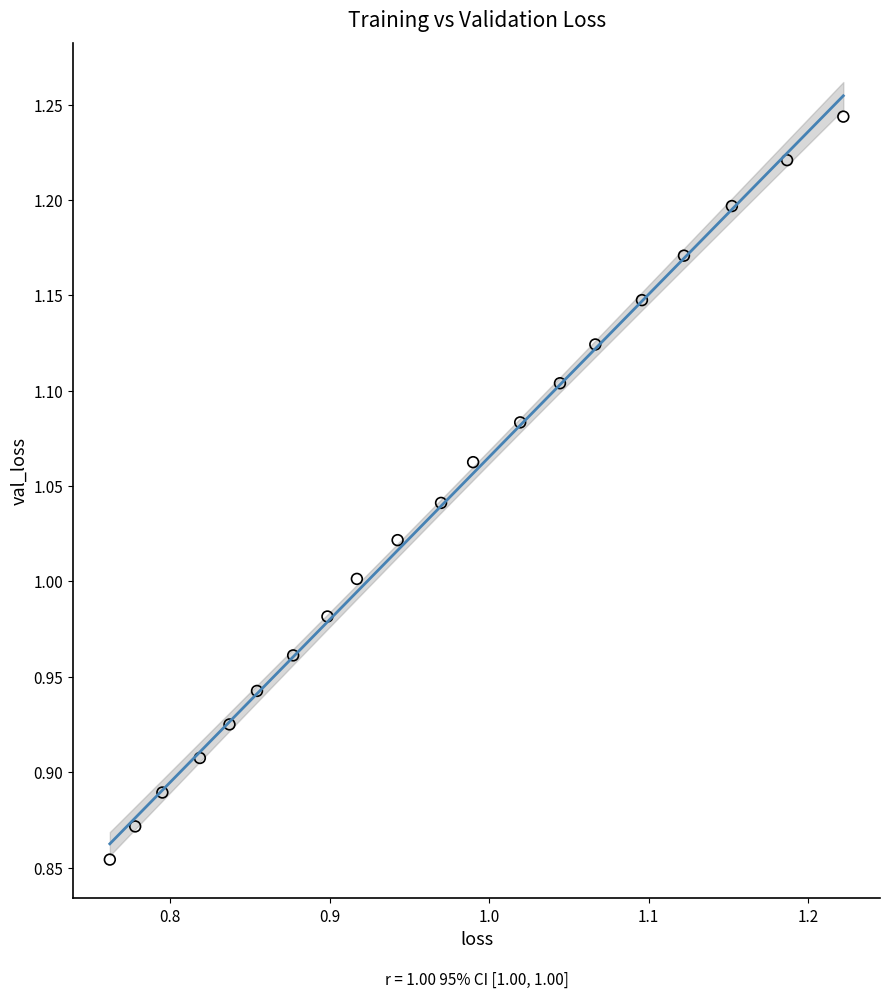

What is the range of Y values (max minus min)?

0.4